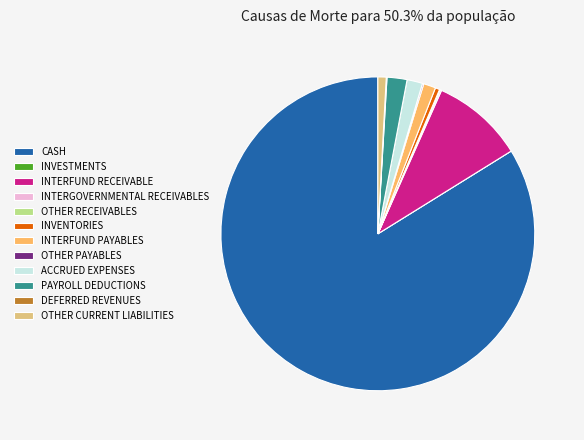

True or false: OTHER CURRENT LIABILITIES accounts for 1% of the total.

True